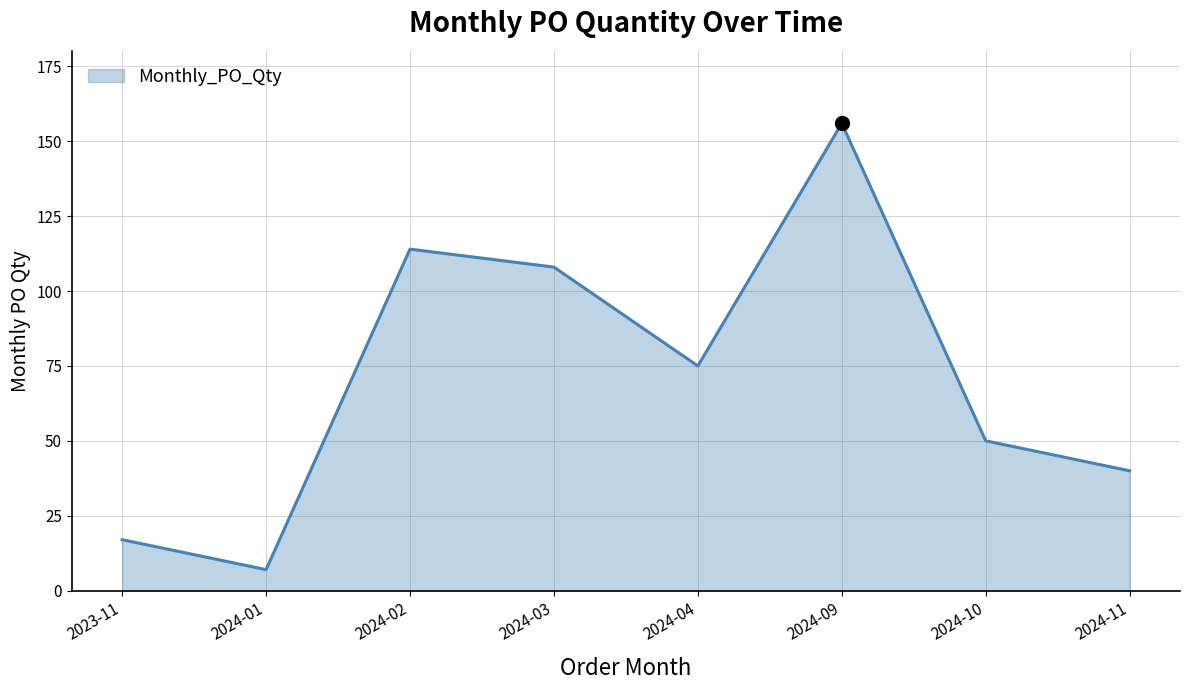

What is the change in value from 2023-11 to 2024-10?

+33